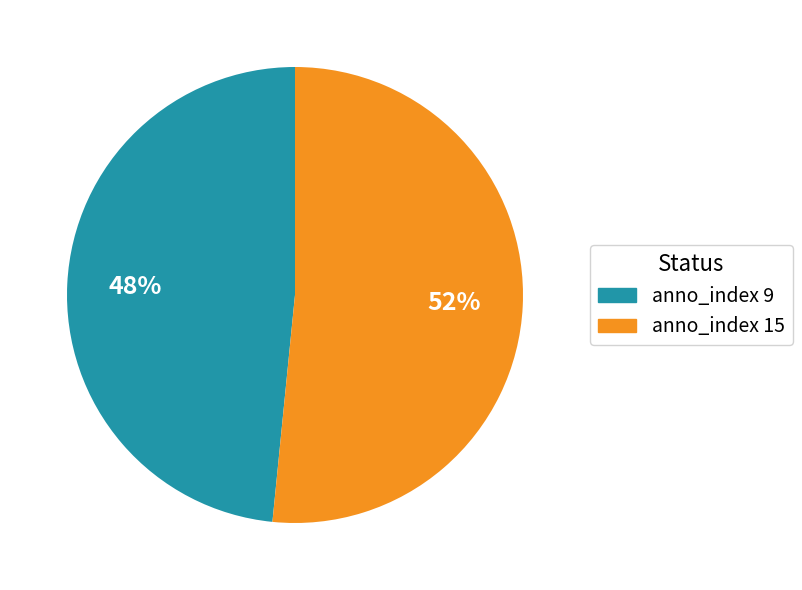

To the nearest percent, what portion does anno_index 9 represent?

48%